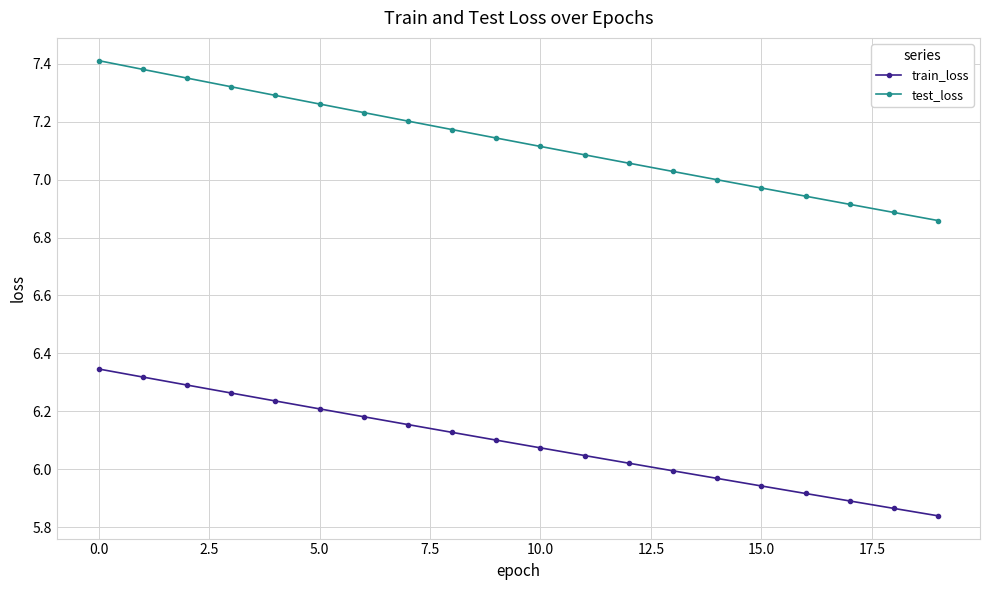

Count the number of categories in the chart.

20